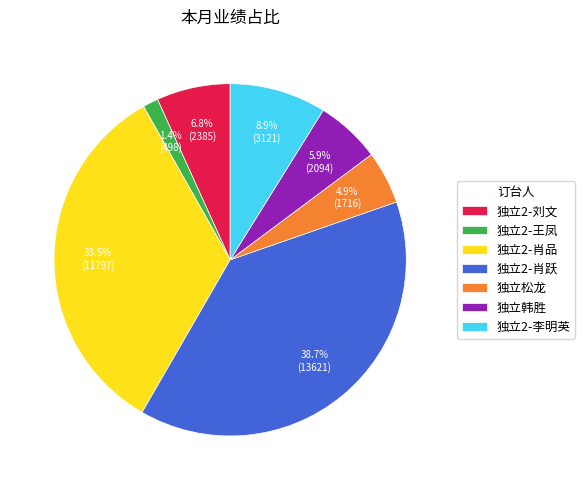

Which category has the smallest portion of the pie?

独立2-王凤